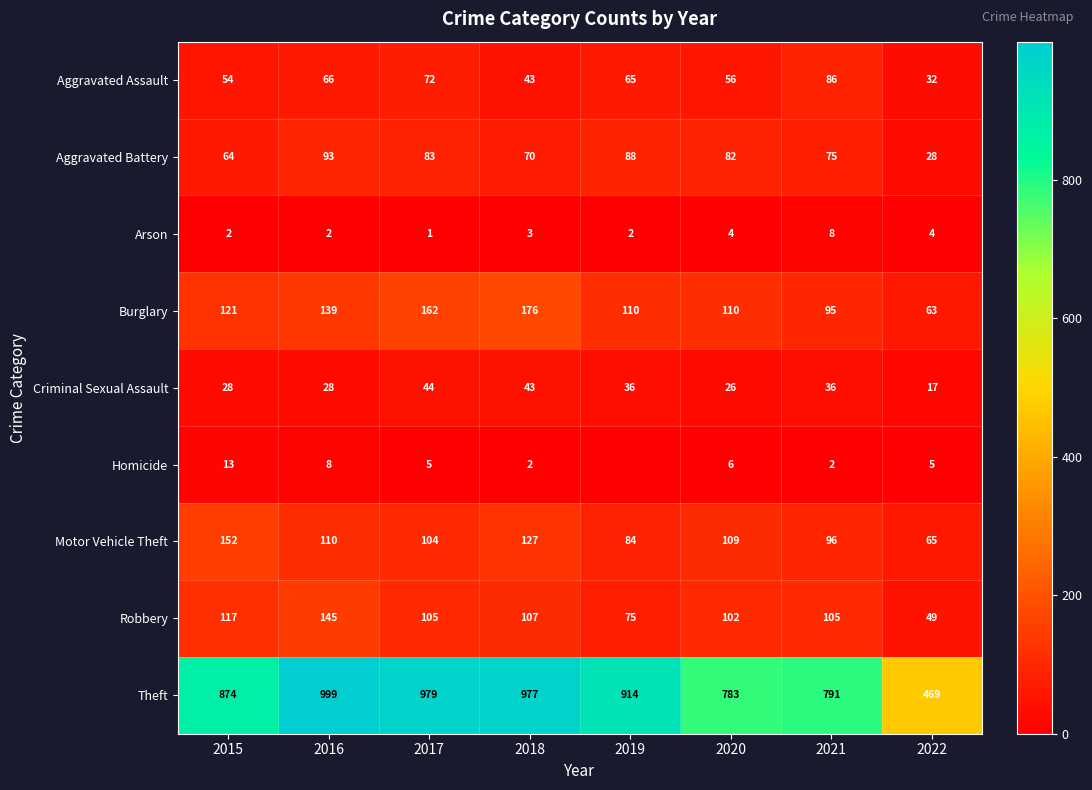

Which series changed the most between 2018 and 2022?

Theft